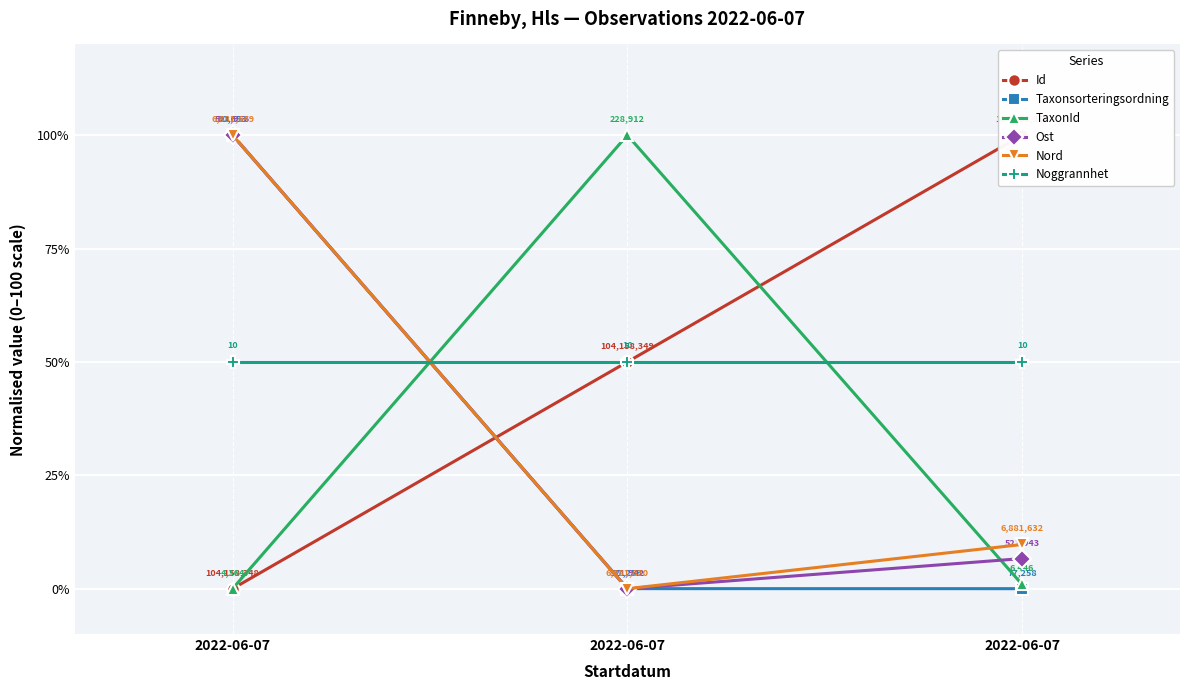

Does the chart display data point markers on the line(s)?

Yes